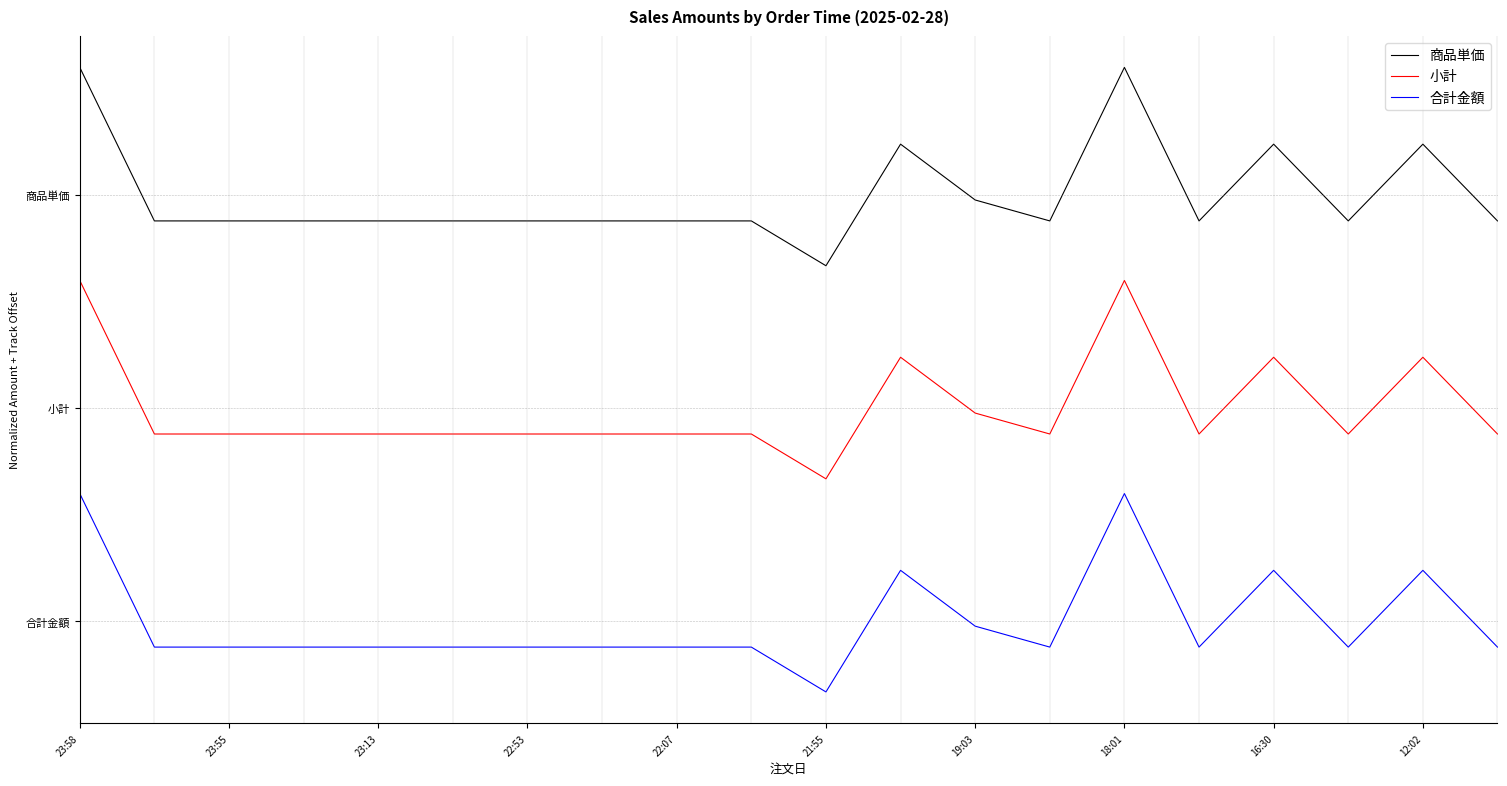

Which label corresponds to the smallest value in the chart?

21:55